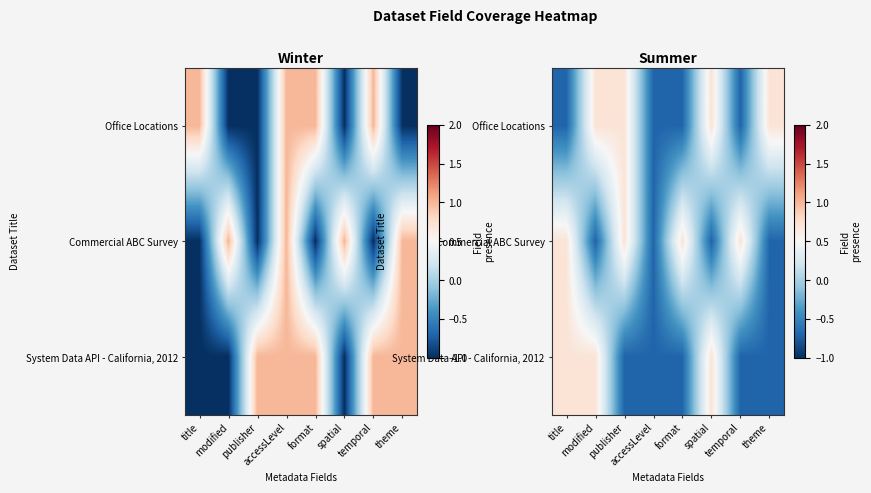

What is the difference between the System Data API - California, 2012 values at modified and format?

1.4